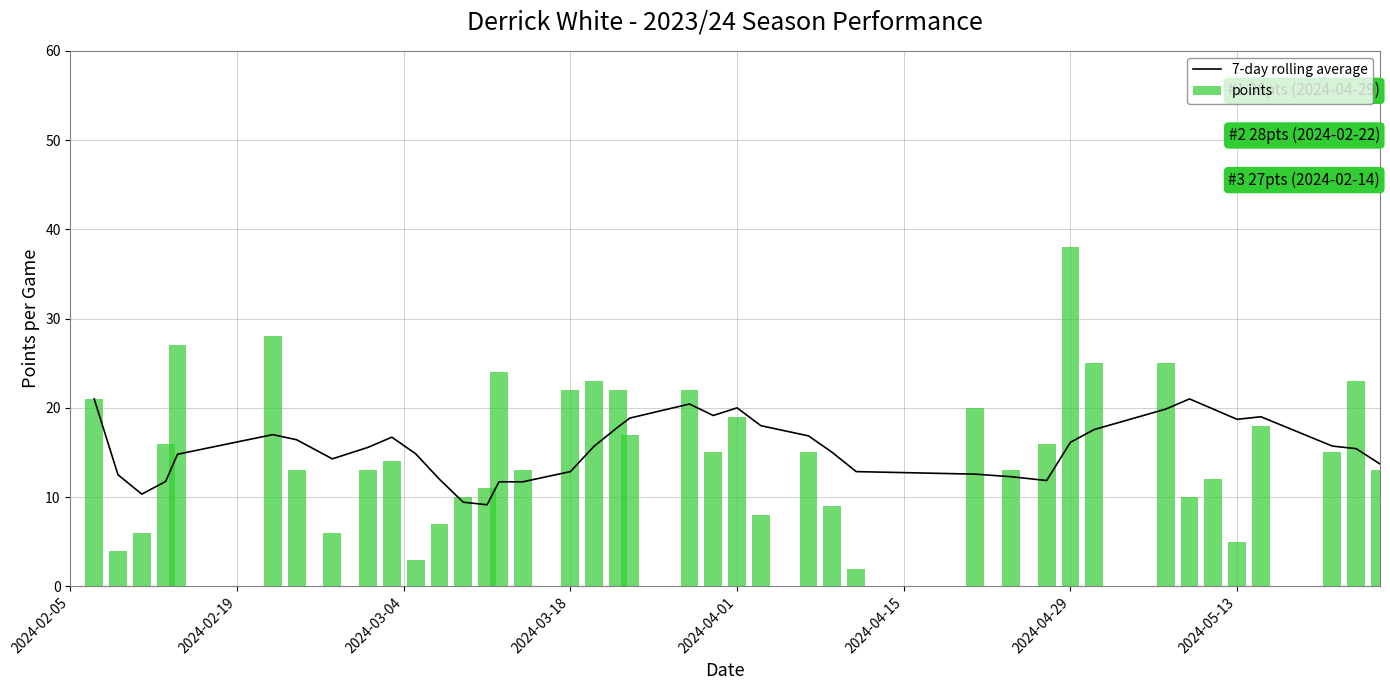

List the series in order of their peak value, lowest first.

7-day rolling average, points